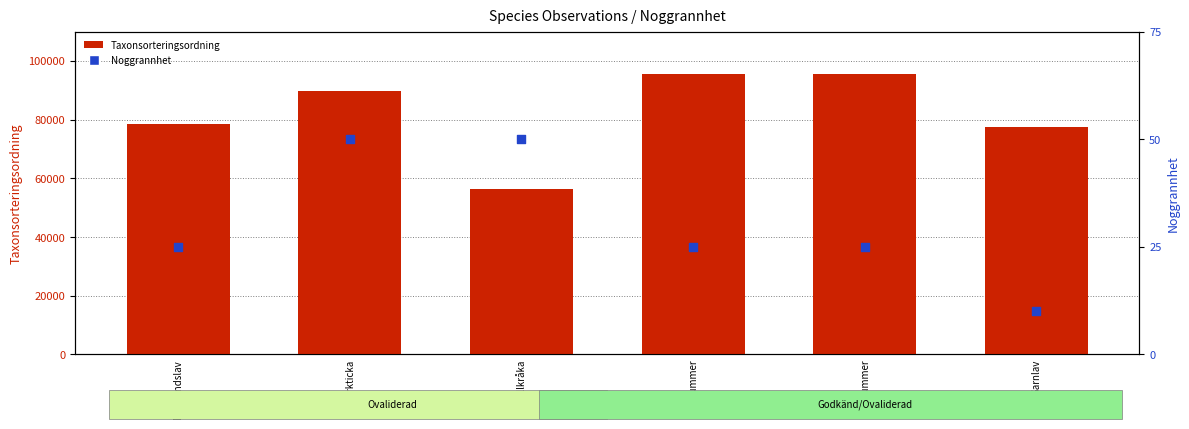

At which category is the sum across all series the highest?

Revlummer